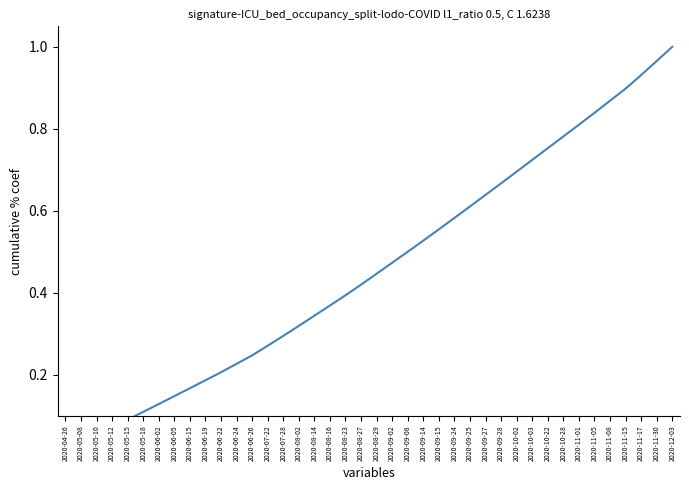

Is it true that the value at 2020-08-14 is 0.1?

False